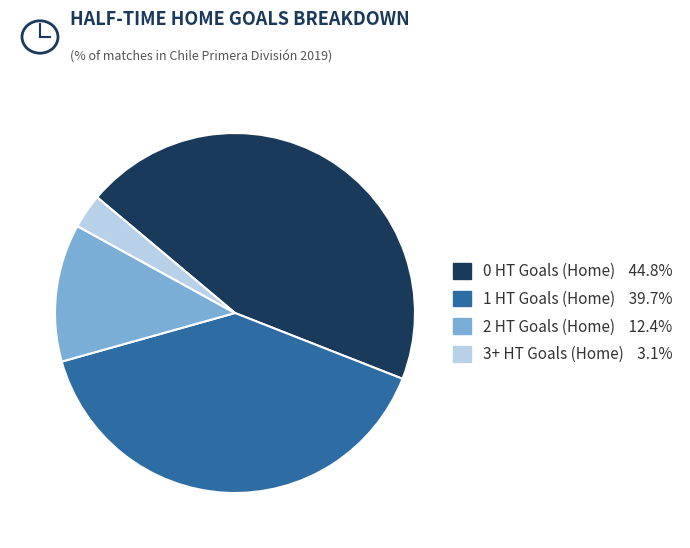

How many segments does this pie chart have?

4